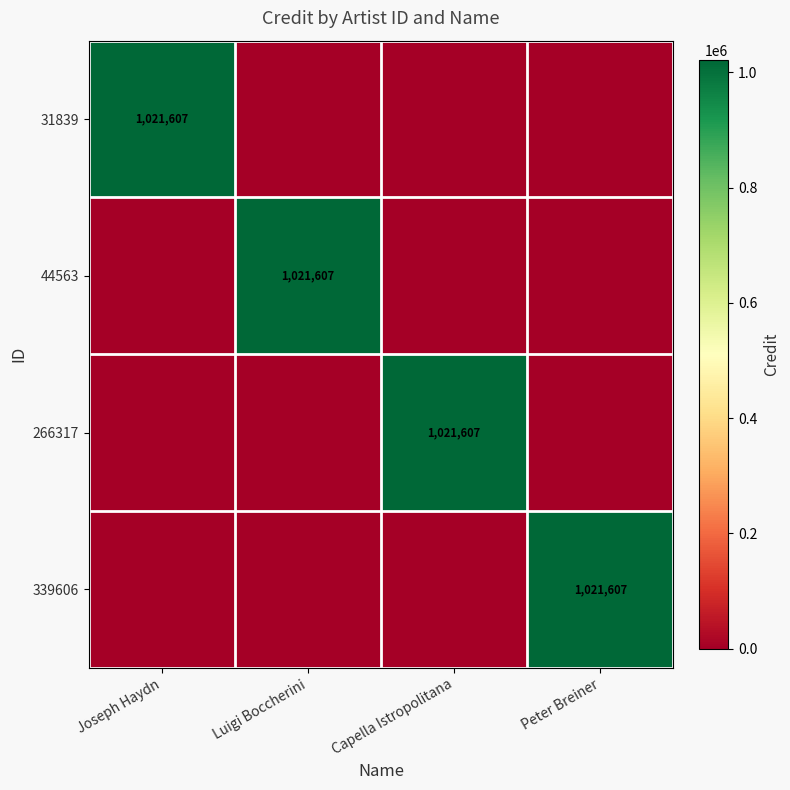

Is it true that 266317 equals 1415368 at Capella Istropolitana?

False